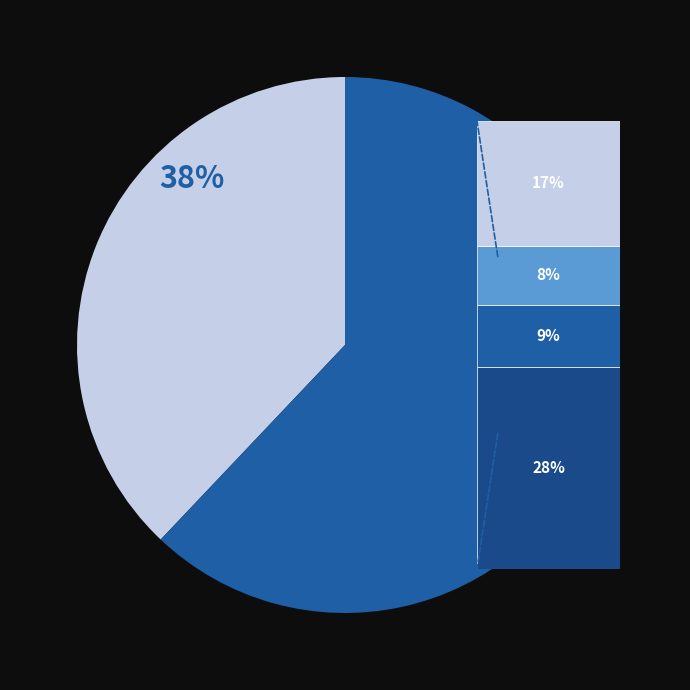

To the nearest percent, what is the difference between the largest and smallest slice percentages?

24%